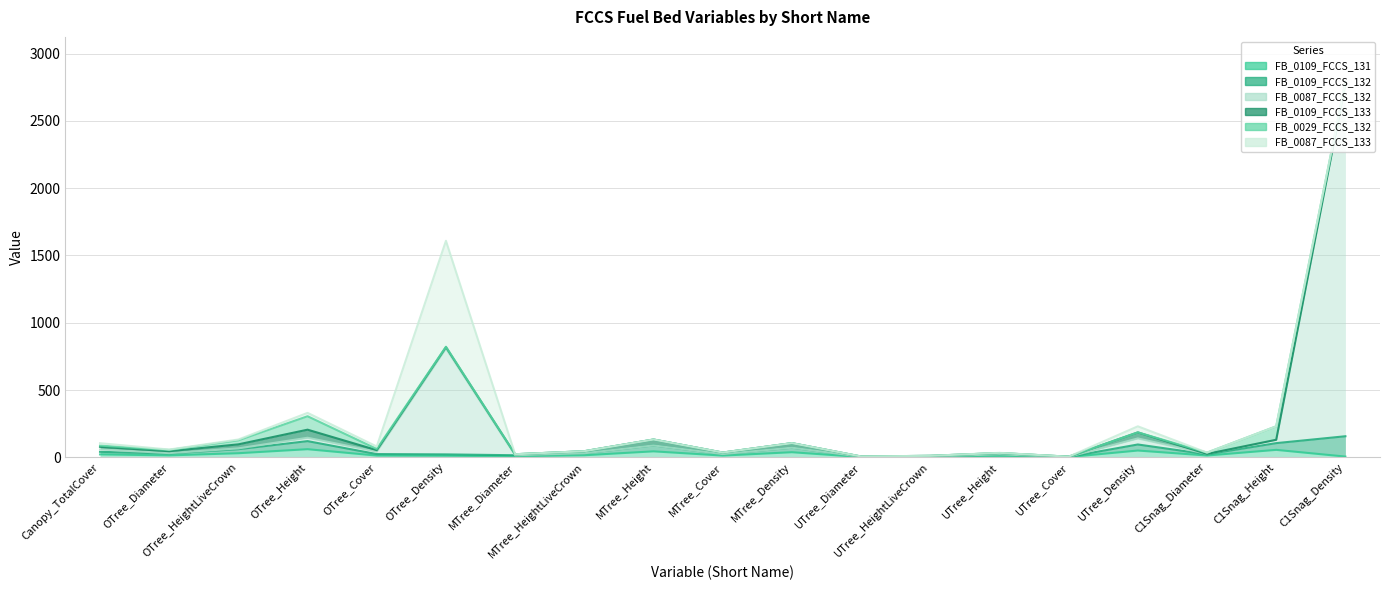

True or false: FB_0109_FCCS_133 has more than 0 interior local peaks.

True